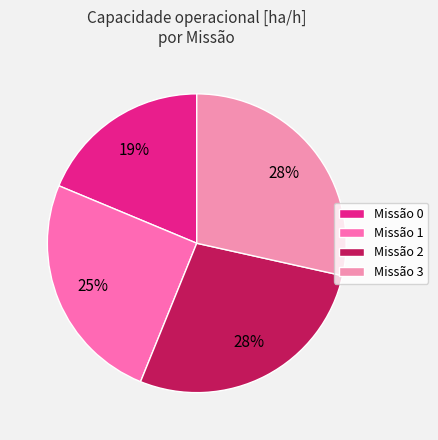

Which slice is the largest?

3